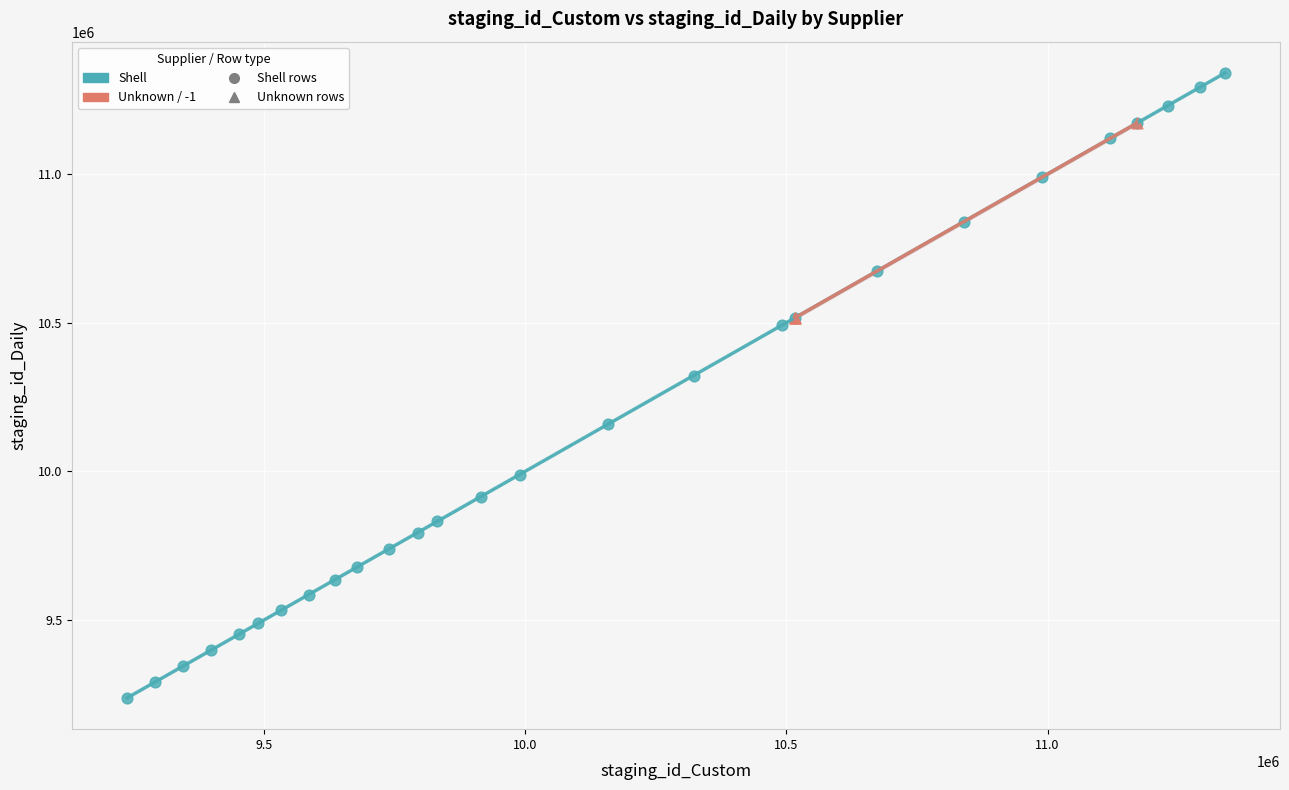

Which series reaches the maximum Y coordinate?

Shell